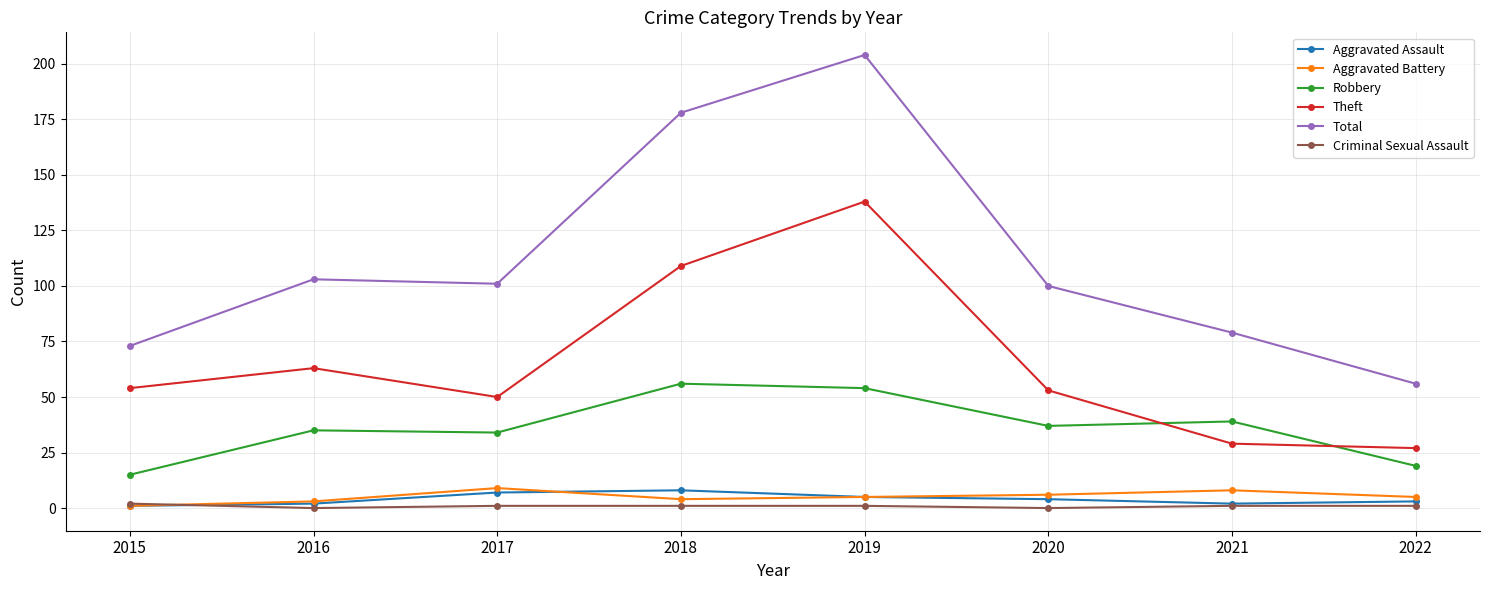

True or false: Robbery and Aggravated Assault intersect in this chart.

False